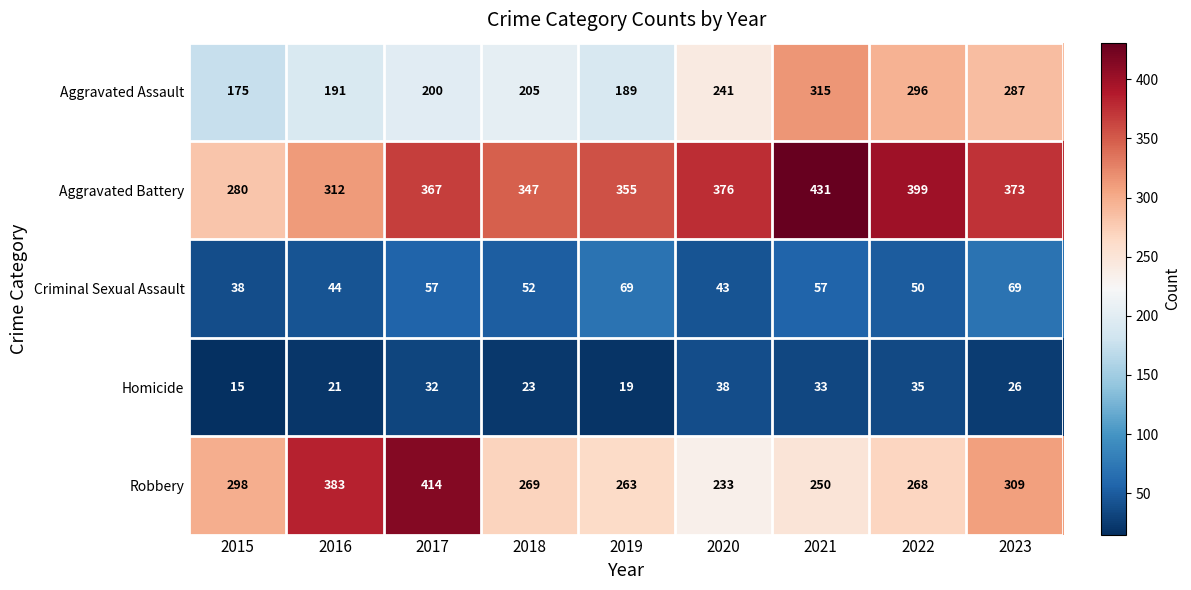

At which category does the chart reach its minimum across all series?

2015